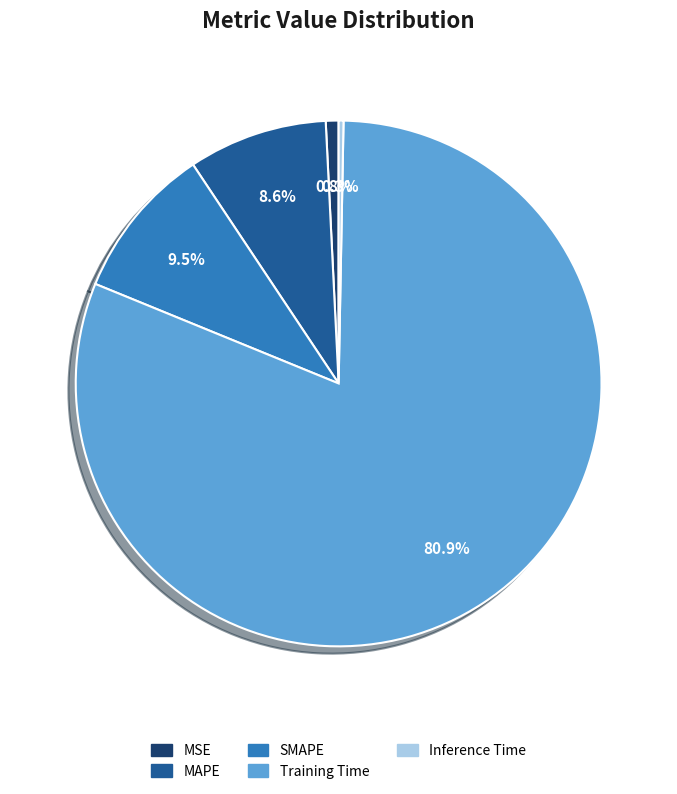

To the nearest percent, what is the difference between the largest and smallest slice percentages?

81%